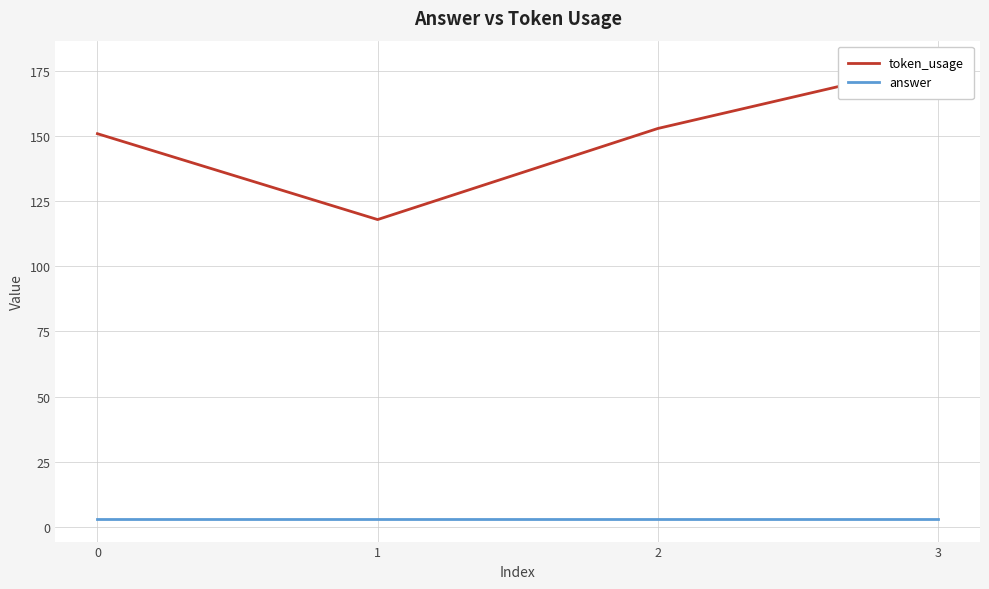

Reading right to left, what are all the values shown in this chart?

token_usage: 3=178	2=153	1=118	0=151
answer: 3=3	2=3	1=3	0=3